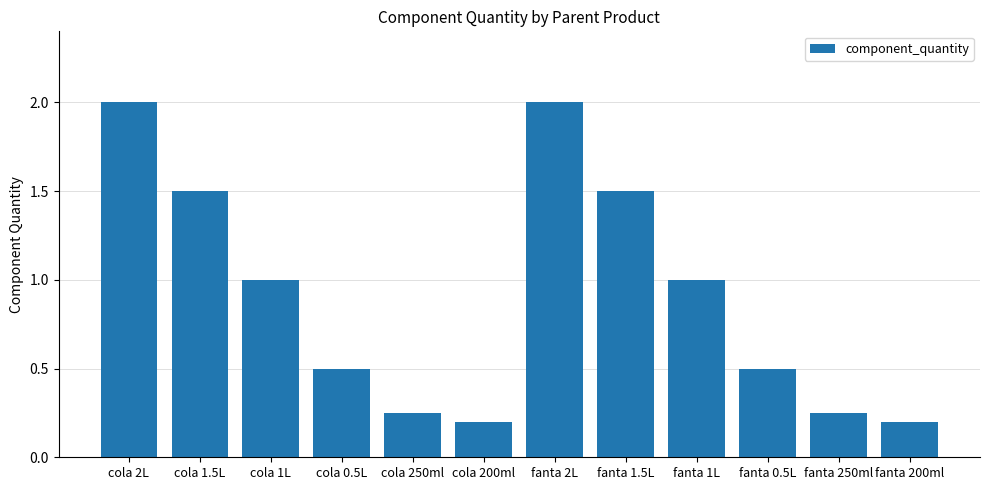

What is the difference between the values at fanta 0.5L and cola 1.5L?

1.0